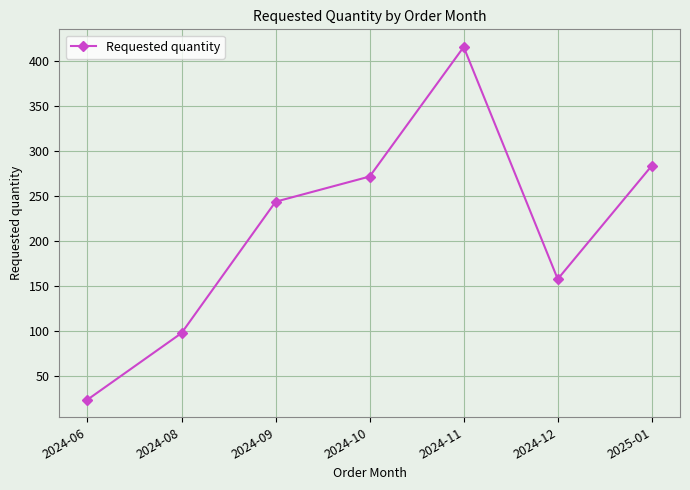

What is the value of the 5th point from the left?

416